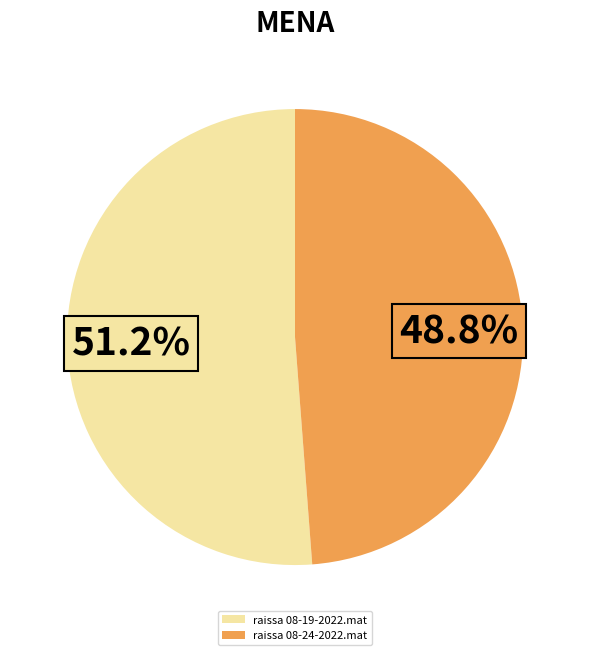

What is the smallest slice in the pie chart?

raissa 08-24-2022.mat